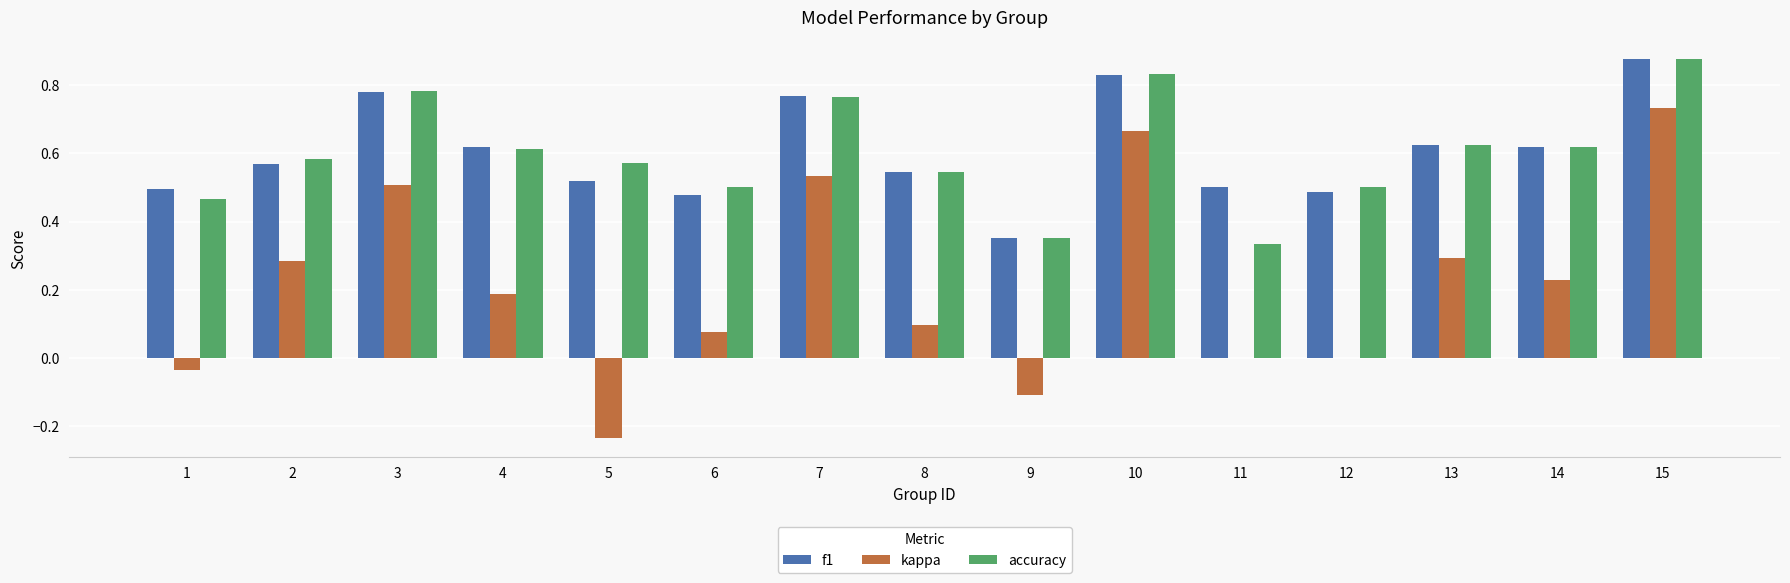

The value of kappa at 3 is 0.5. True or false?

True